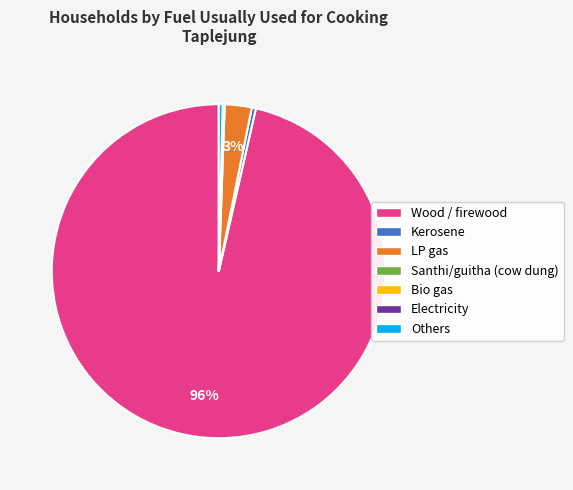

Which slice is the largest?

Wood / firewood